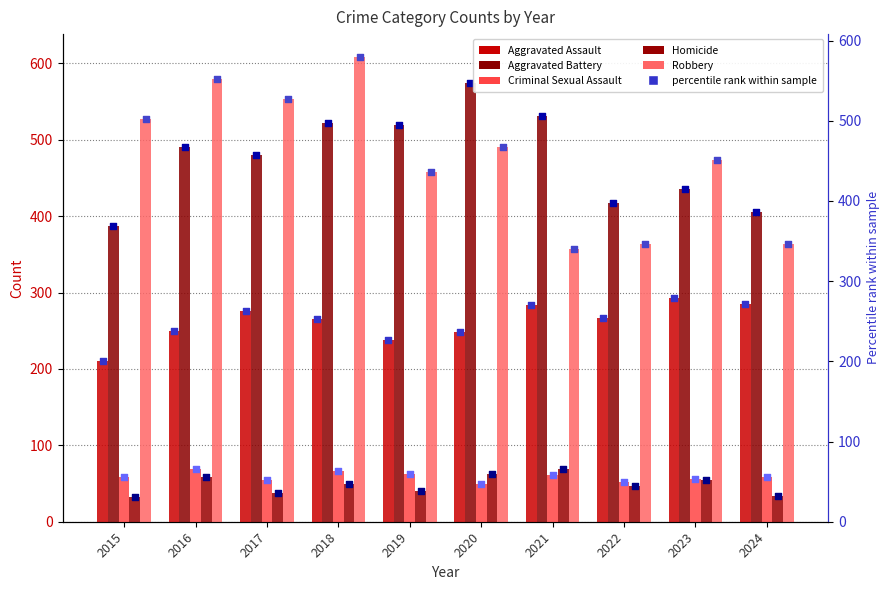

Which series has the largest Y range (max minus min)?

Robbery